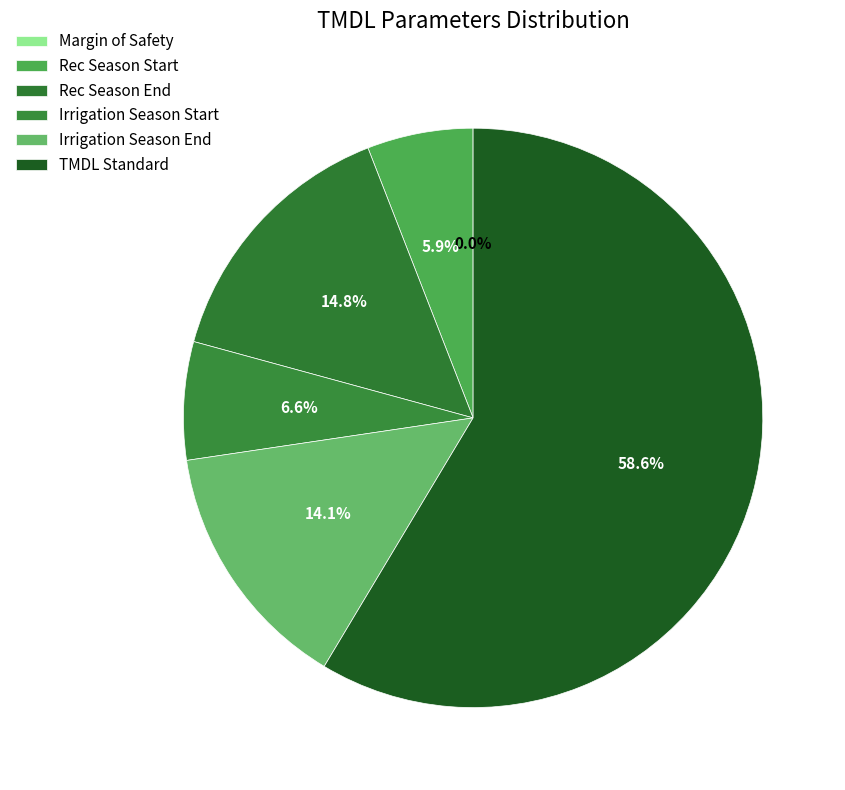

To the nearest percent, what is the combined percentage of Rec Season Start and Margin of Safety?

6%